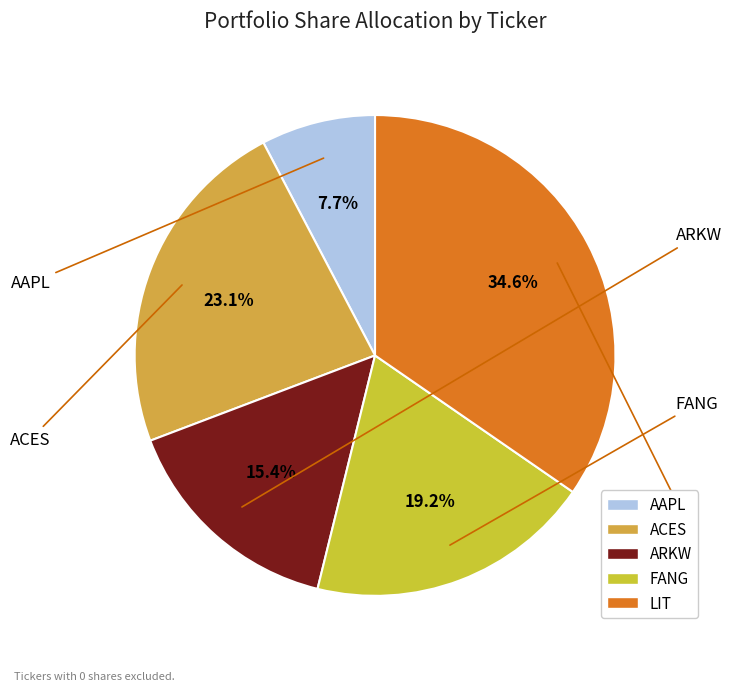

To the nearest percent, what percentage of the pie is ARKW?

15%